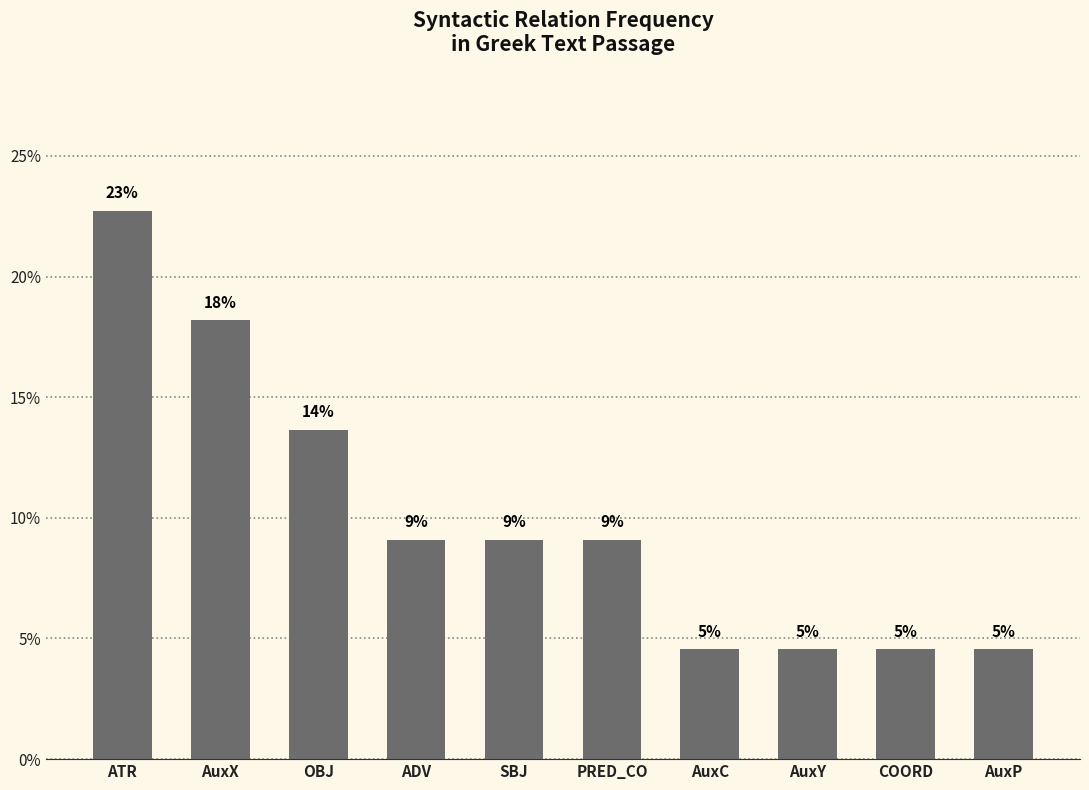

The chart shows a value of 16.3 at PRED_CO. True or false?

False